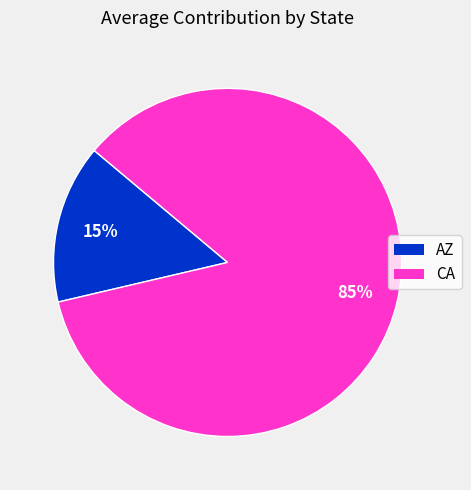

To the nearest percent, what is the difference between the largest and smallest slice percentages?

70%